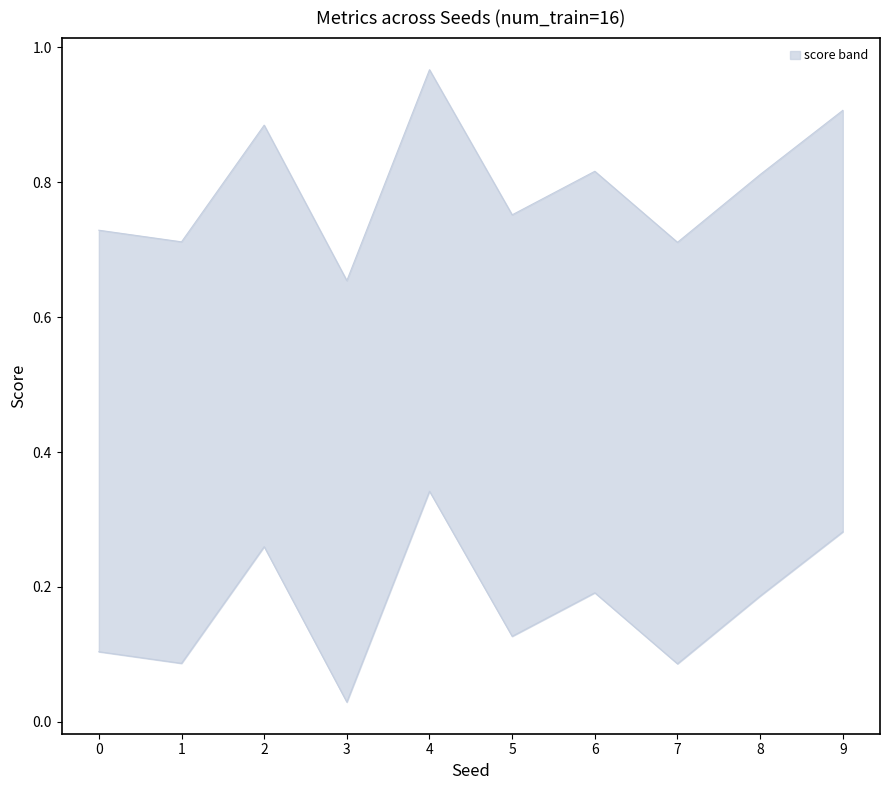

What is the difference between the maximum and minimum values in the average_precision_score series?

0.3